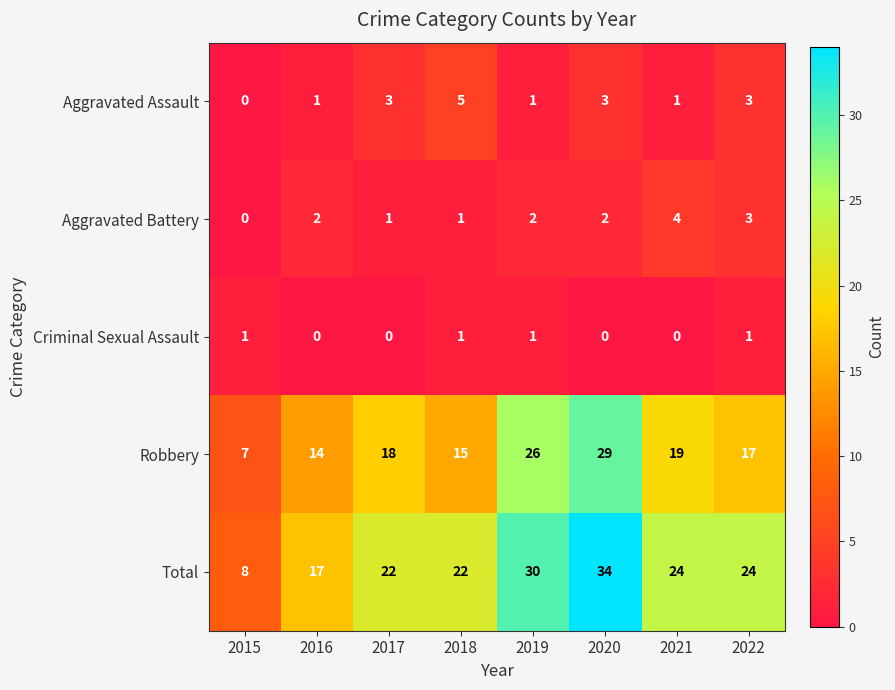

What is the difference between the Robbery values at 2021 and 2016?

5